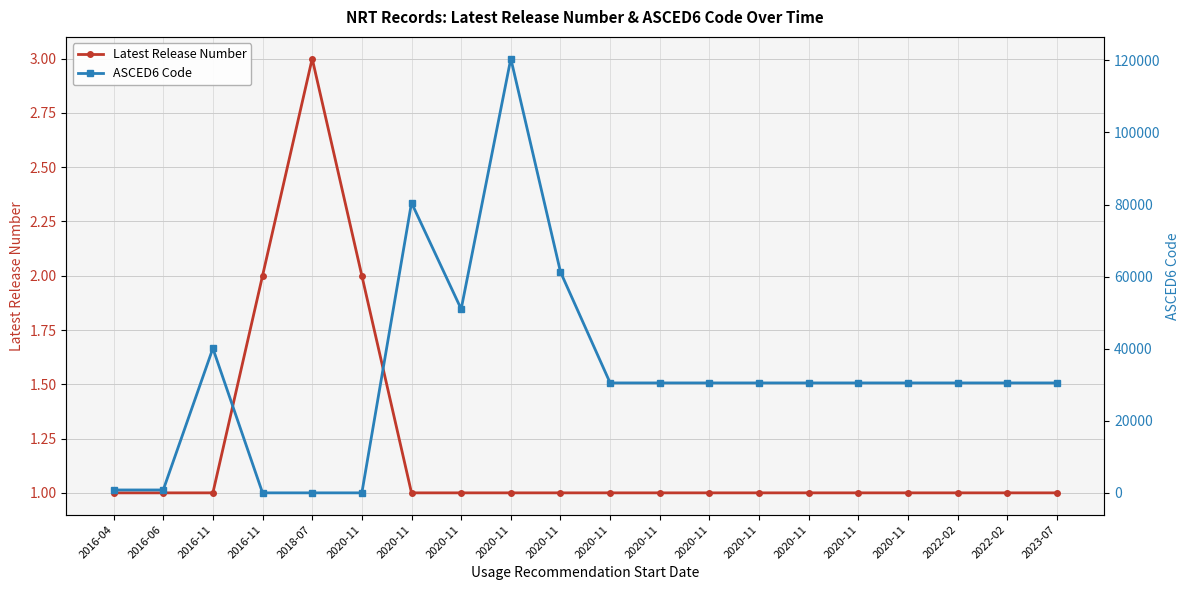

At which category does the chart reach its peak across all series?

2020-11